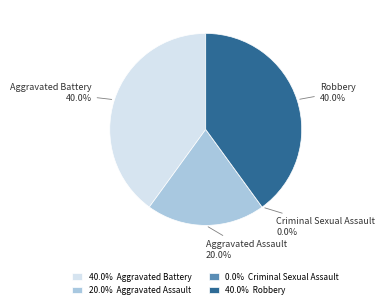

What percentage do Aggravated Assault and Robbery together represent?

60.0%